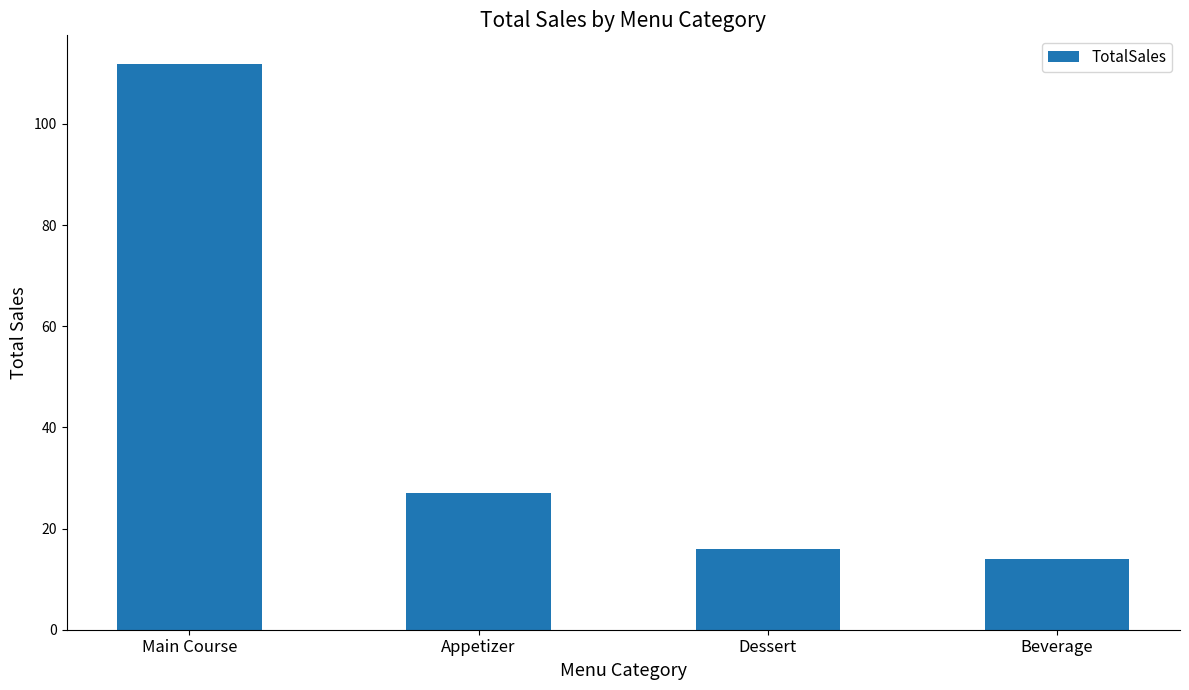

Between Main Course and Appetizer, which is larger?

Main Course